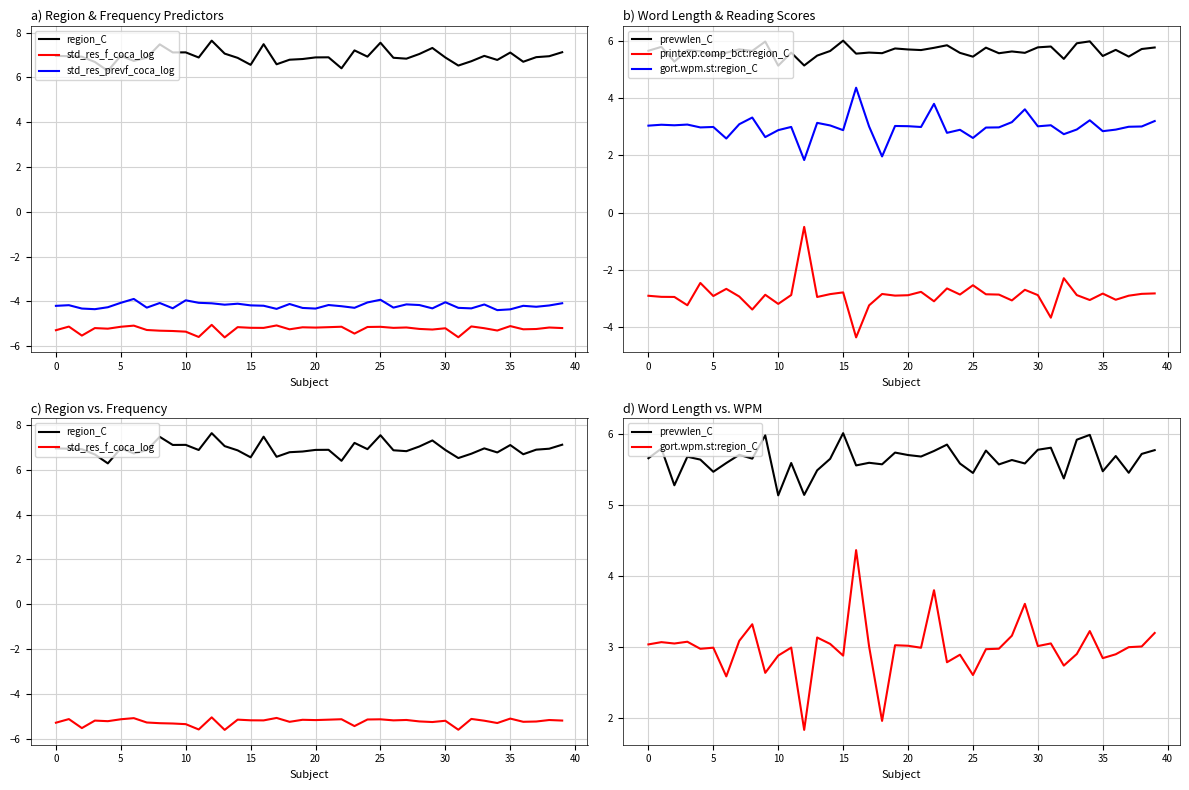

At how many categories does at least one series exceed 5?

40